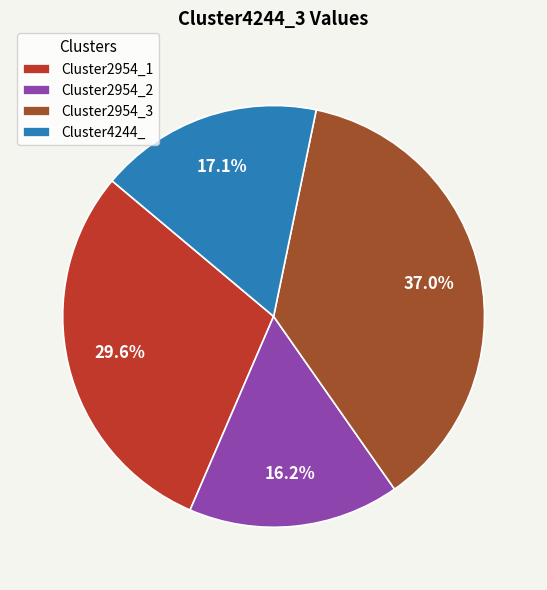

Is Cluster2954_1 the majority of the pie?

No